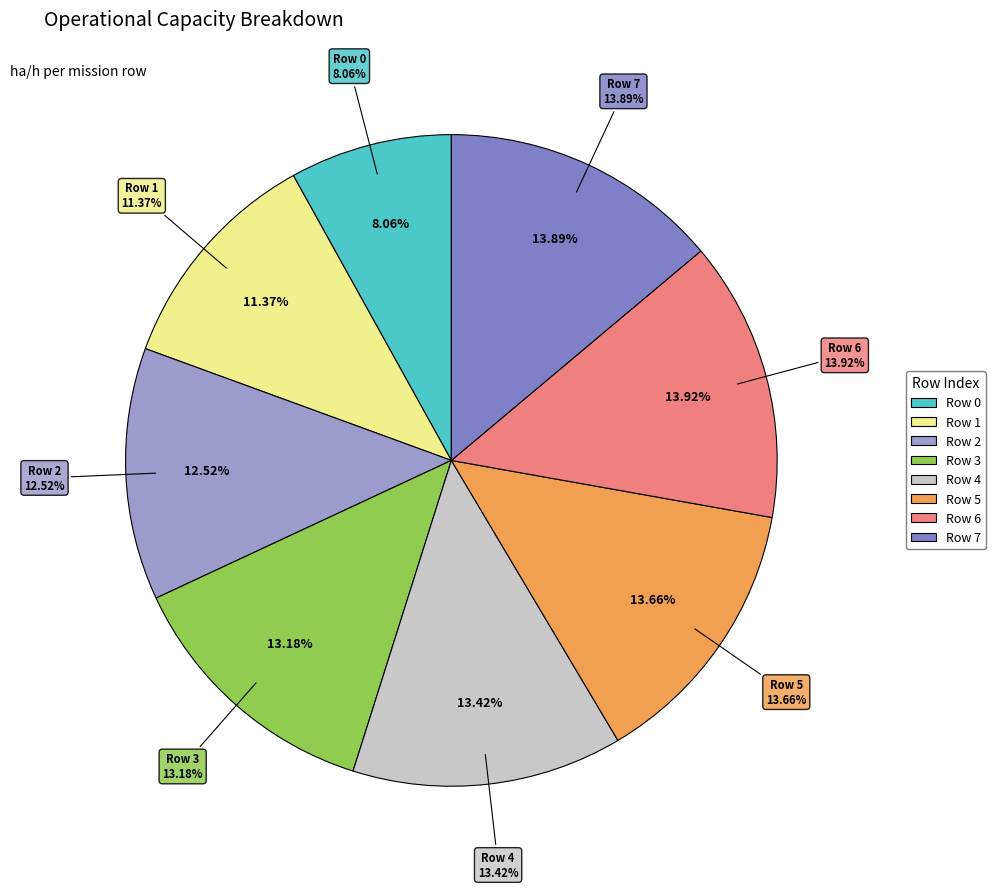

To the nearest percent, what is the combined percentage of Row 7 and Row 3?

27%